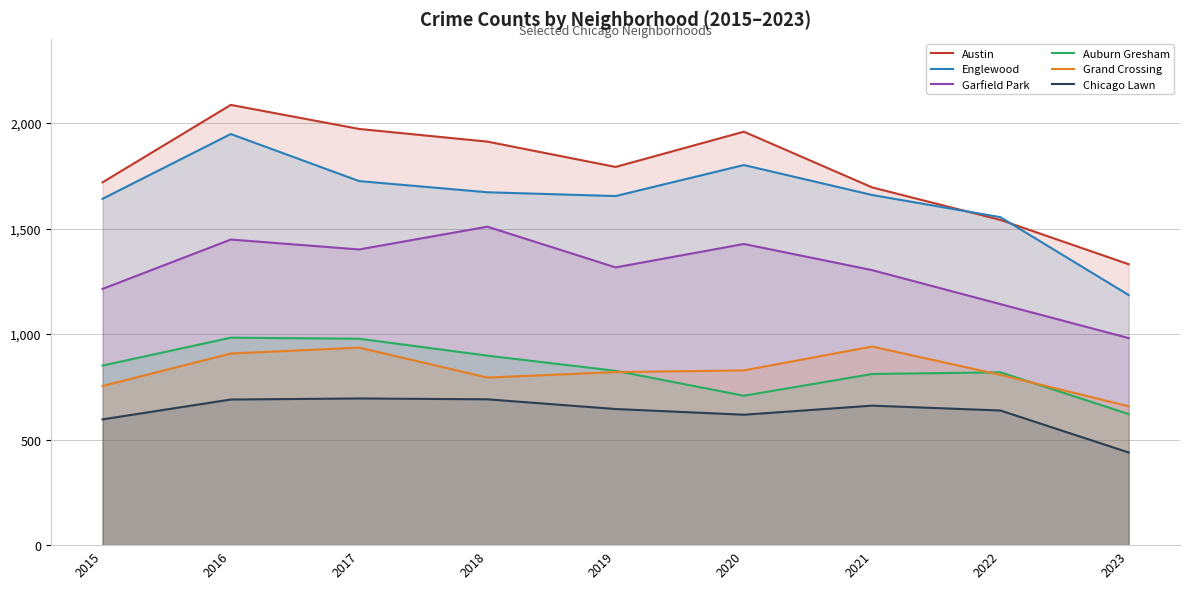

At which category is the sum across all series the highest?

2016